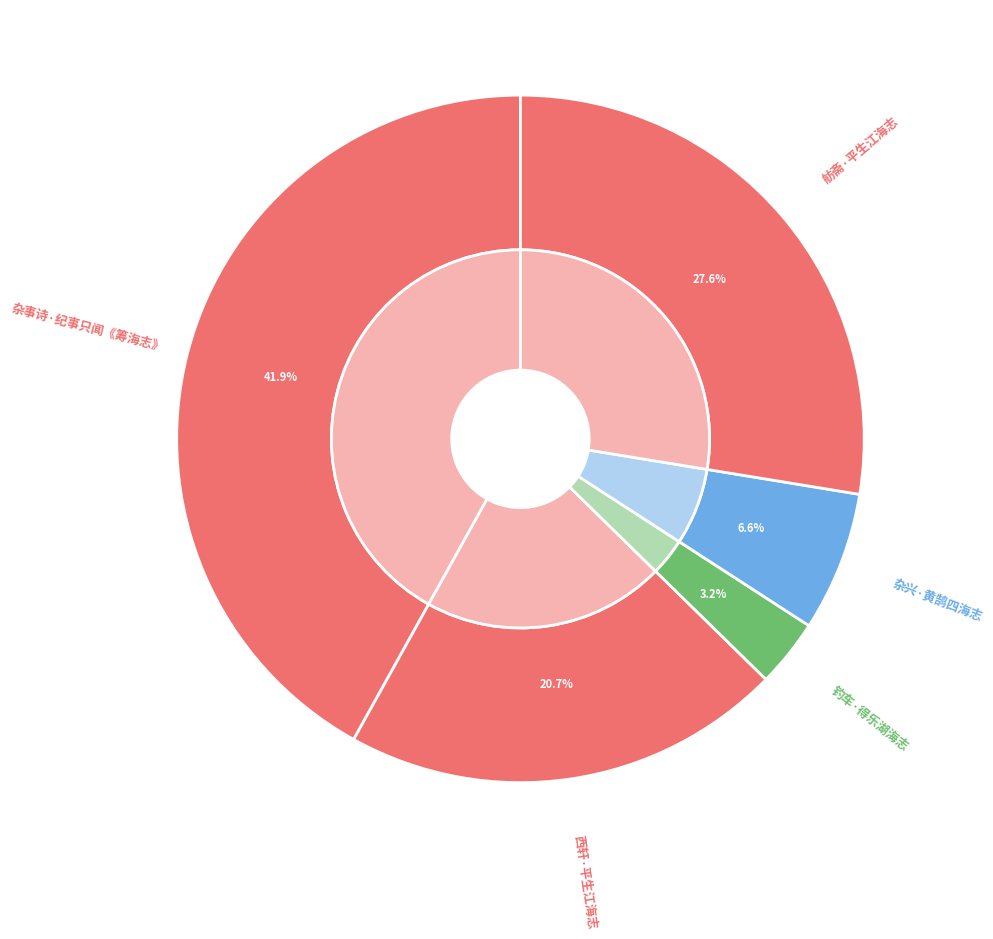

To the nearest percent, what percentage of the pie is 杂事诗·纪事只闻《筹海志》?

42%